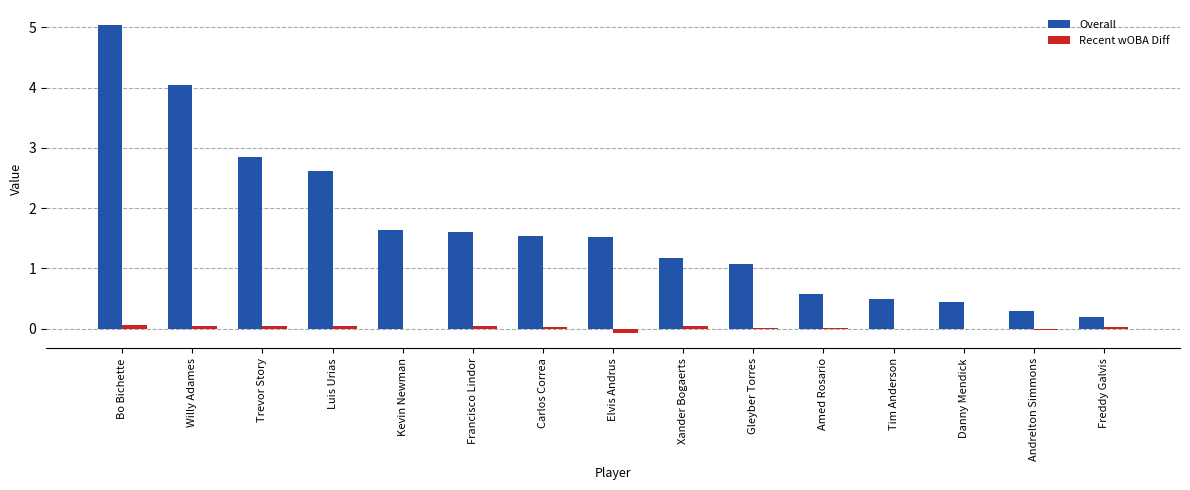

Is it true that Overall equals 0.4 at Carlos Correa?

False